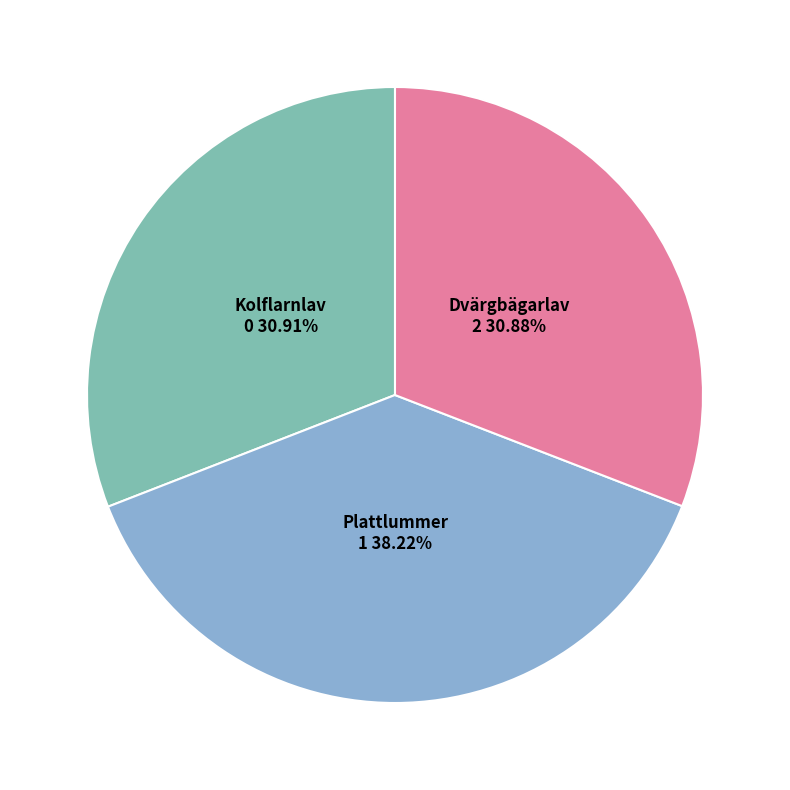

What is the largest slice in the pie chart?

Plattlummer